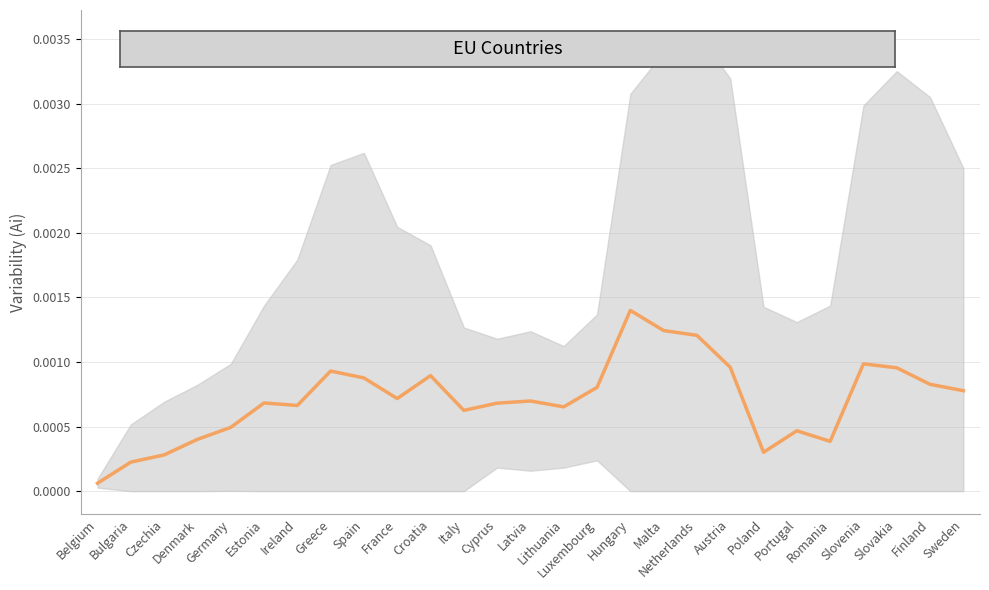

Rank the categories by value from lowest to highest.

Belgium, Bulgaria, Czechia, Poland, Romania, Denmark, Portugal, Germany, Italy, Lithuania, Ireland, Cyprus, Estonia, Latvia, France, Sweden, Luxembourg, Finland, Spain, Croatia, Greece, Slovakia, Austria, Slovenia, Netherlands, Malta, Hungary